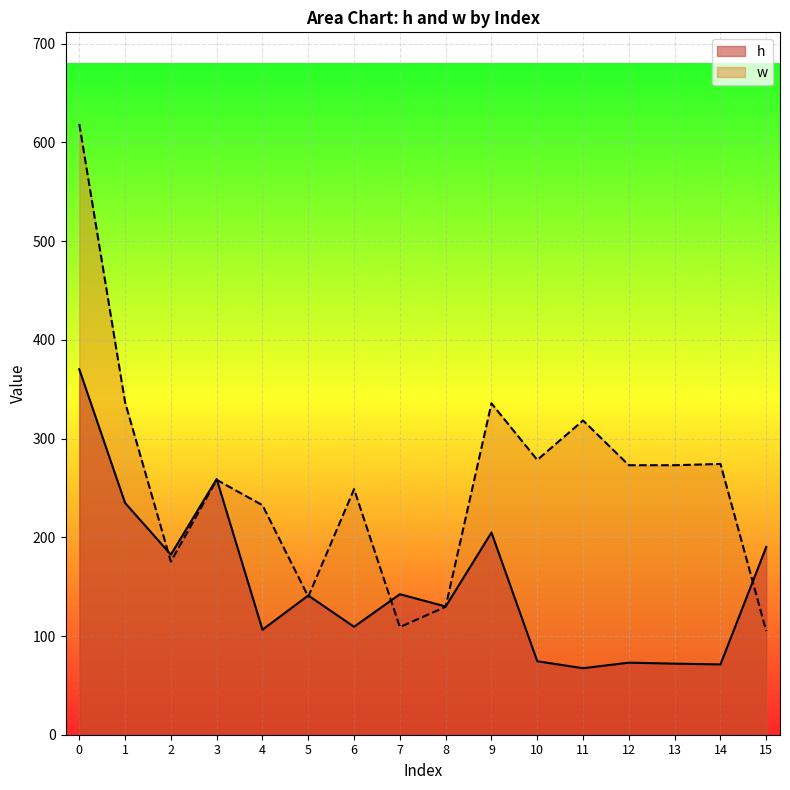

True or false: h has more than 2 interior local peaks.

True